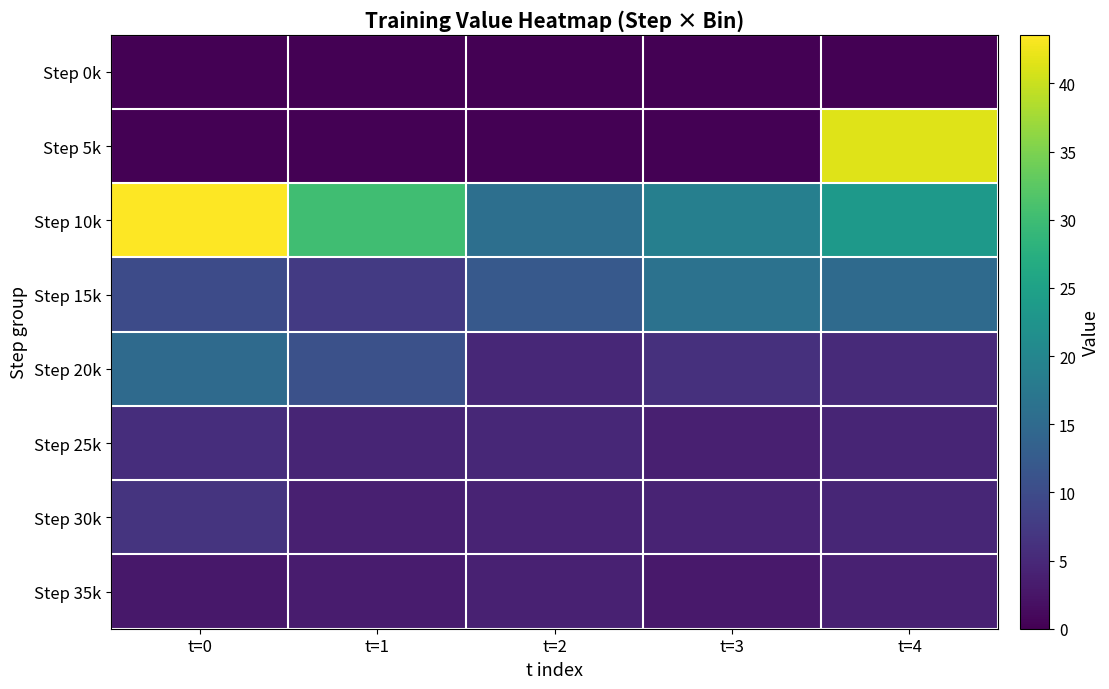

Reading left to right, what are all the values shown in this chart?

Step 0k: t=0=0.0	t=1=0.0	t=2=0.0	t=3=0.0	t=4=0.0
Step 5k: t=0=0.0	t=1=0.0	t=2=0.0	t=3=0.0	t=4=41.5
Step 10k: t=0=43.6	t=1=30.2	t=2=16.0	t=3=18.9	t=4=23.5
Step 15k: t=0=9.9	t=1=7.3	t=2=12.2	t=3=16.4	t=4=15.1
Step 20k: t=0=15.0	t=1=10.9	t=2=4.9	t=3=6.1	t=4=5.2
Step 25k: t=0=5.7	t=1=4.6	t=2=4.8	t=3=3.9	t=4=4.6
Step 30k: t=0=6.6	t=1=3.9	t=2=4.3	t=3=4.4	t=4=4.7
Step 35k: t=0=2.9	t=1=3.3	t=2=4.1	t=3=3.0	t=4=3.9